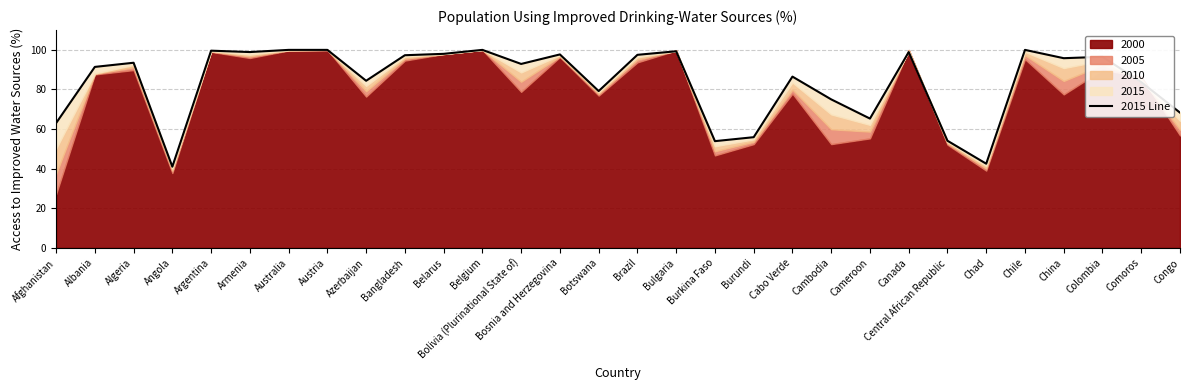

True or false: the data shows 98.9 at Canada.

True